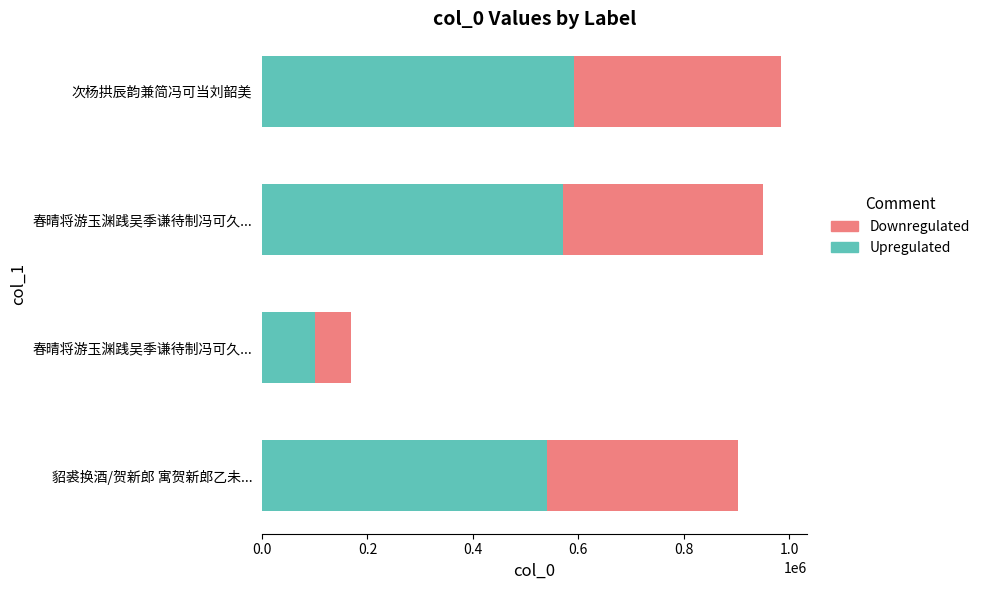

What are all the series names shown in the legend?

Downregulated, Upregulated